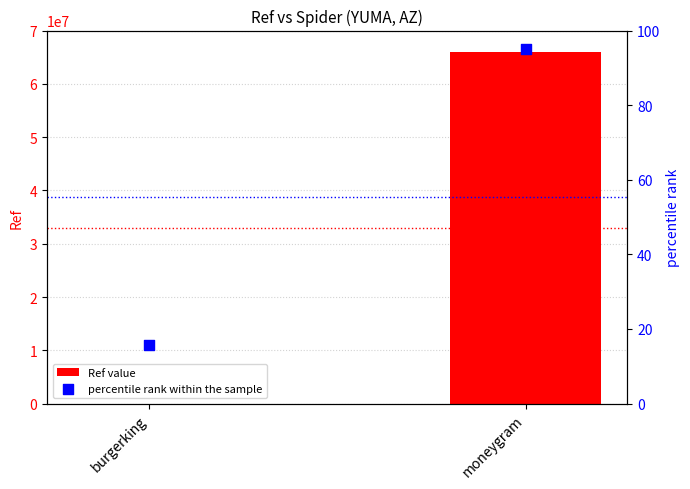

What is the total value across all series at moneygram?

66035256.0